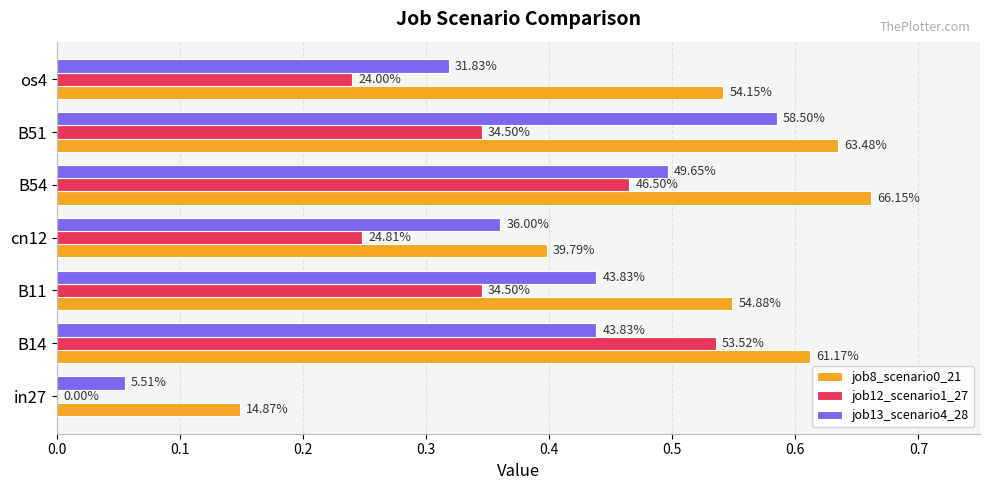

What are all the series names shown in the legend?

job8_scenario0_21, job12_scenario1_27, job13_scenario4_28